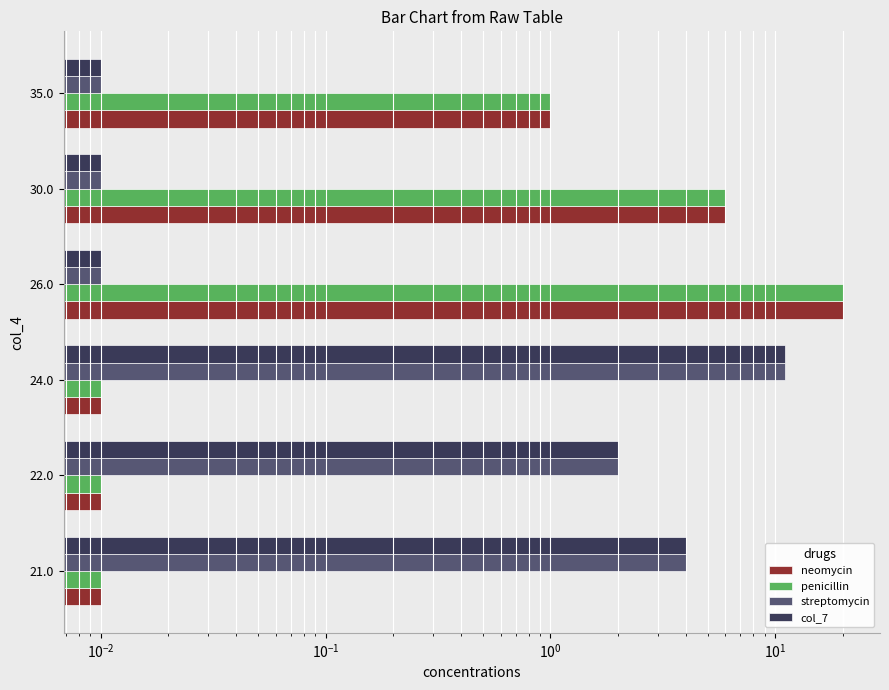

How many bars are there in each group?

4